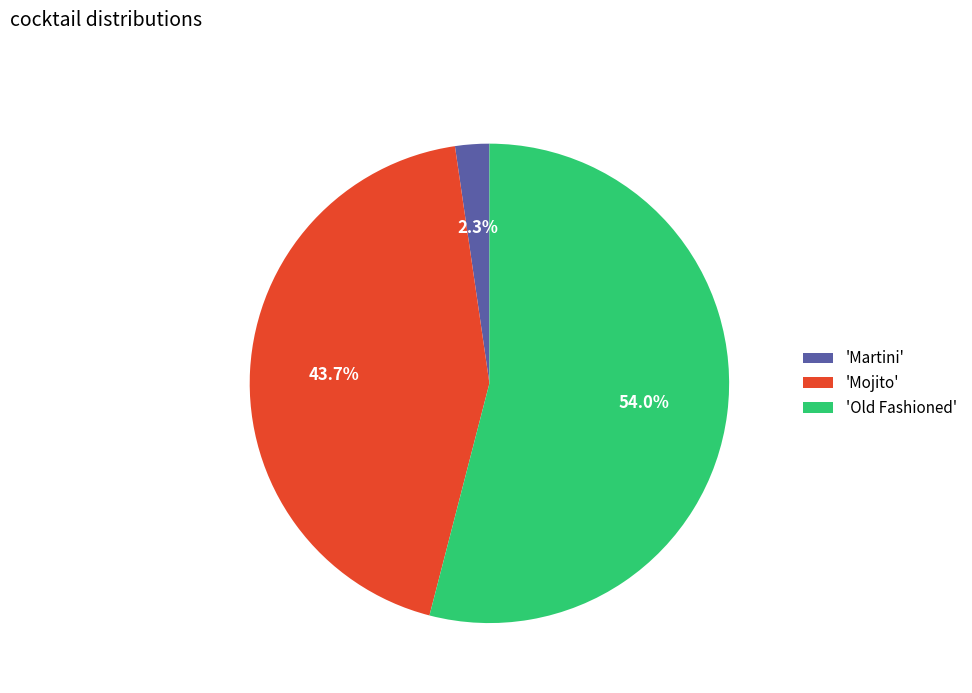

Is there a majority slice in this chart?

Yes